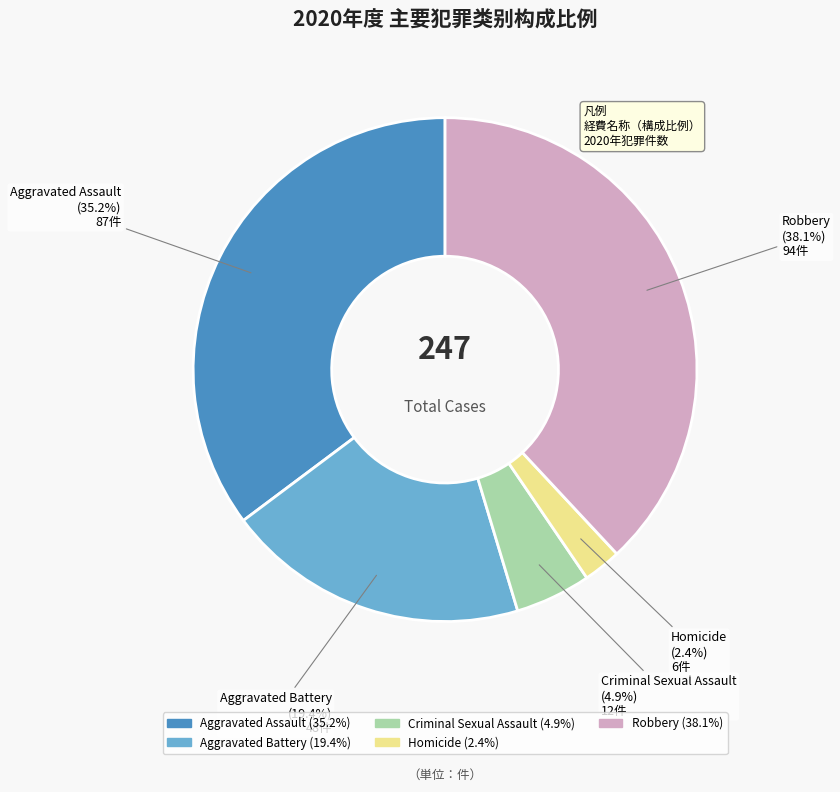

Which slice is the largest?

Robbery